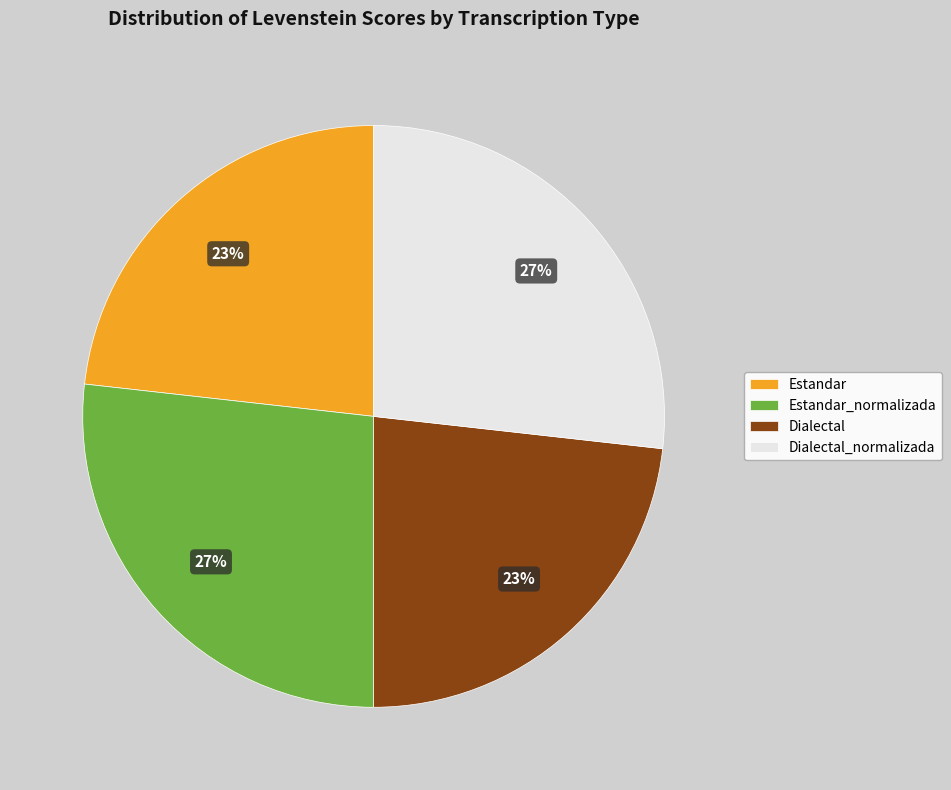

The Estandar slice represents 8% of the pie. True or false?

False